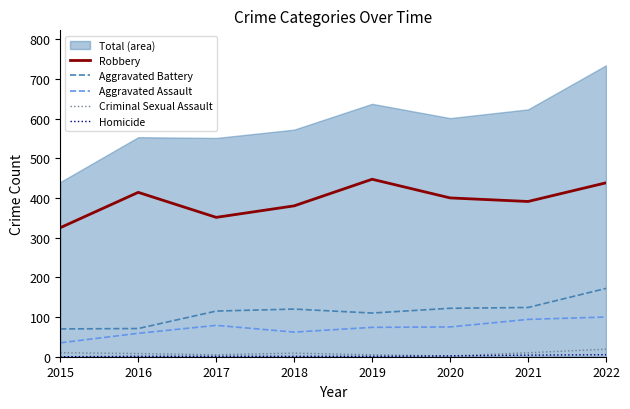

At which category does Aggravated Battery reach its first local valley?

2019